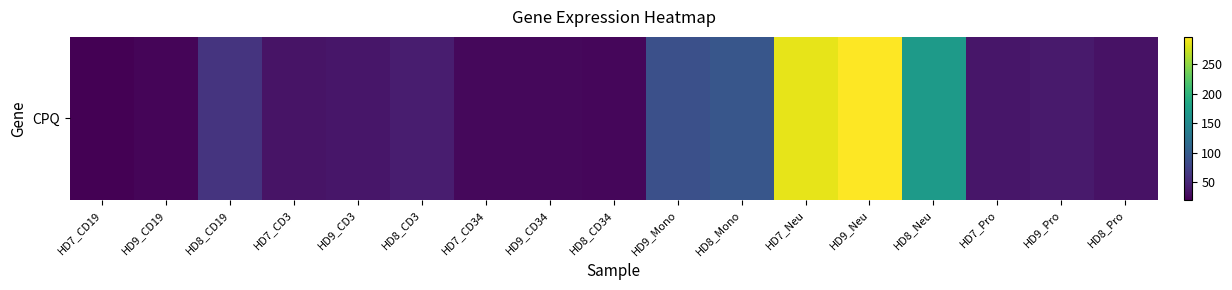

Which label corresponds to the smallest value in the chart?

HD7_CD19